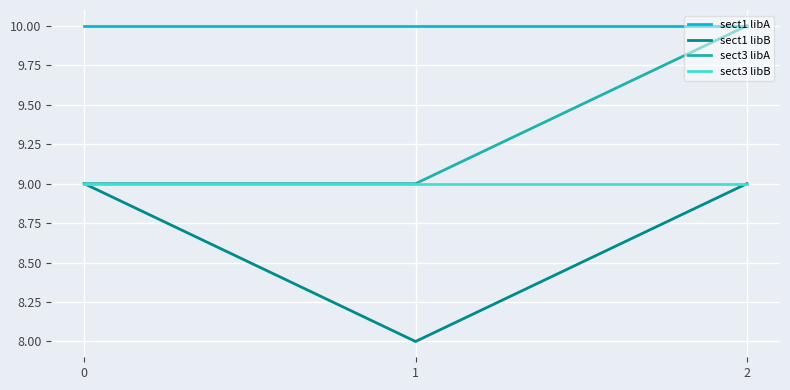

Reading right to left, extract all data points from this chart.

sect1 libA: 10	10	10
sect1 libB: 9	8	9
sect3 libA: 10	9	9
sect3 libB: 9	9	9